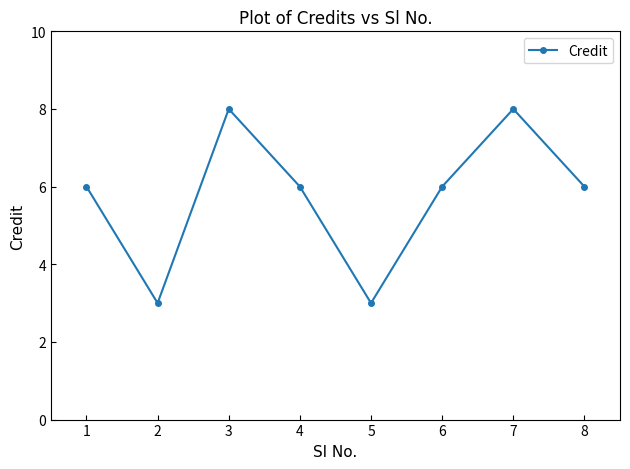

How many categories are shown in the chart?

8